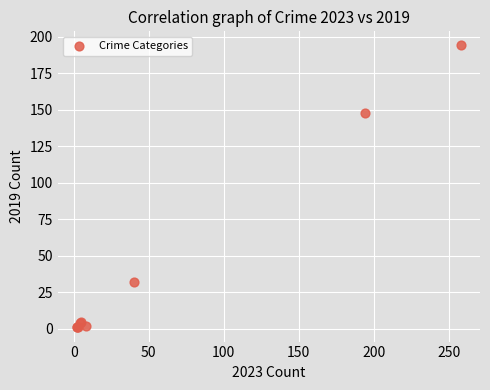

What Y value in the scatter plot is closest to 97?

148